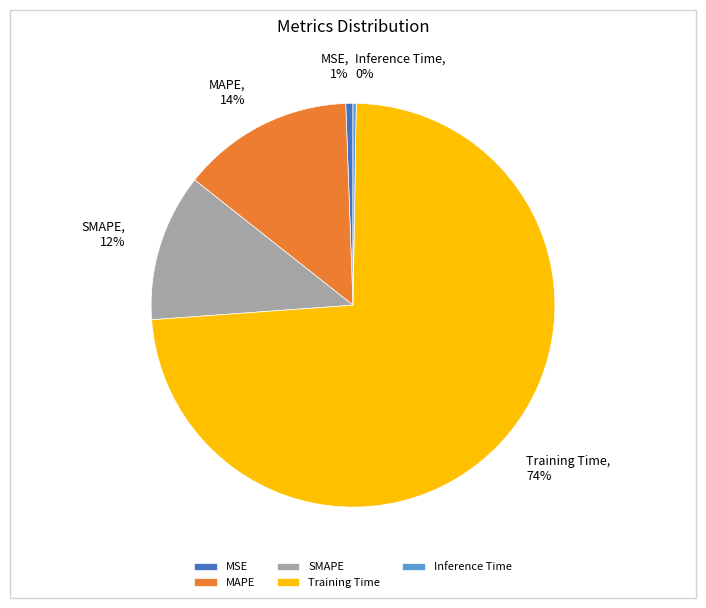

To the nearest percent, what is the difference between the largest and smallest slice percentages?

73%